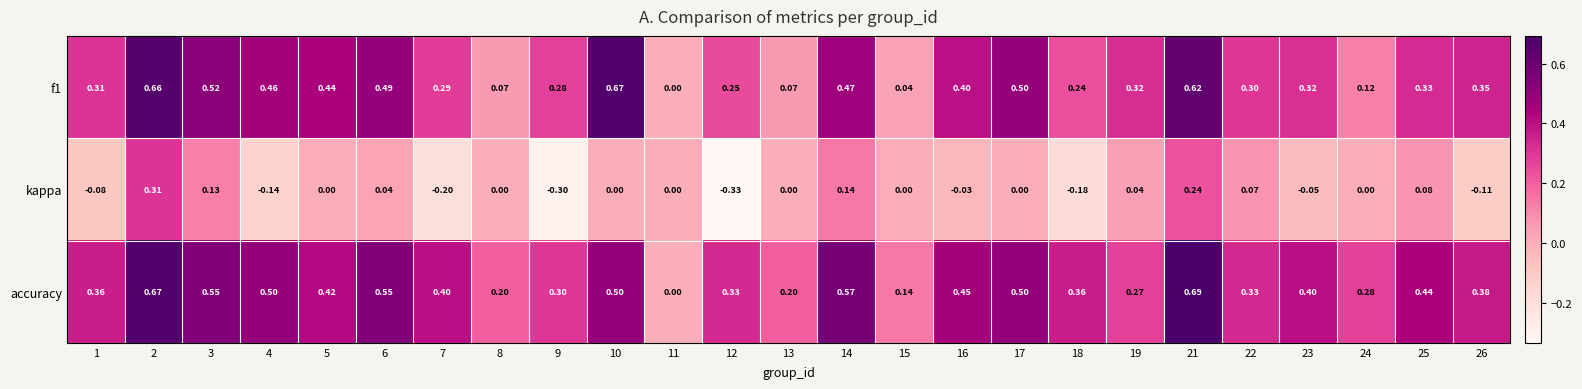

Which series has the largest range (max minus min)?

accuracy